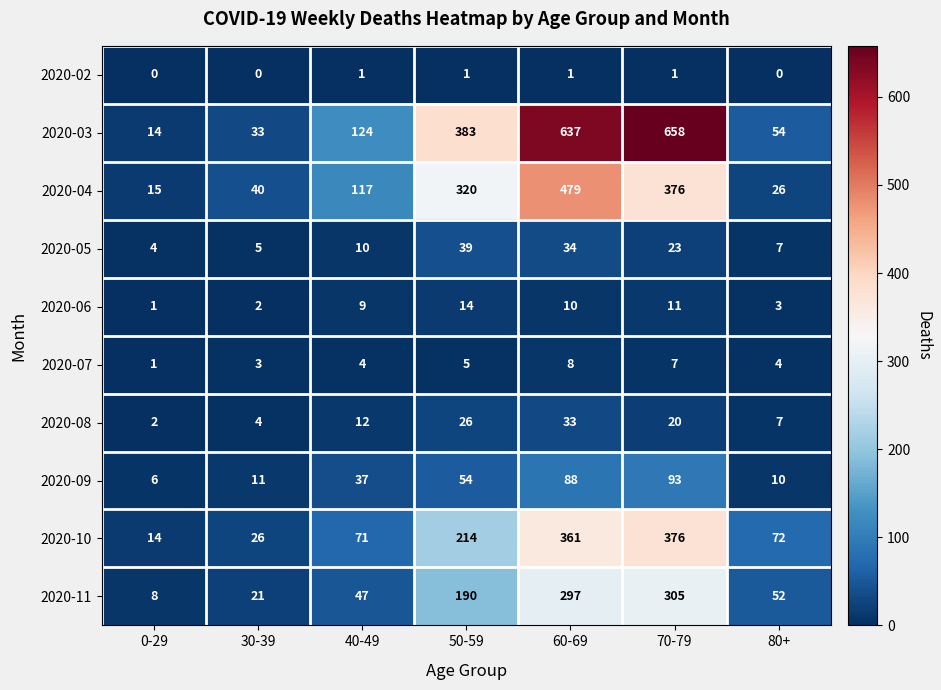

What is the maximum value for 2020-09?

93